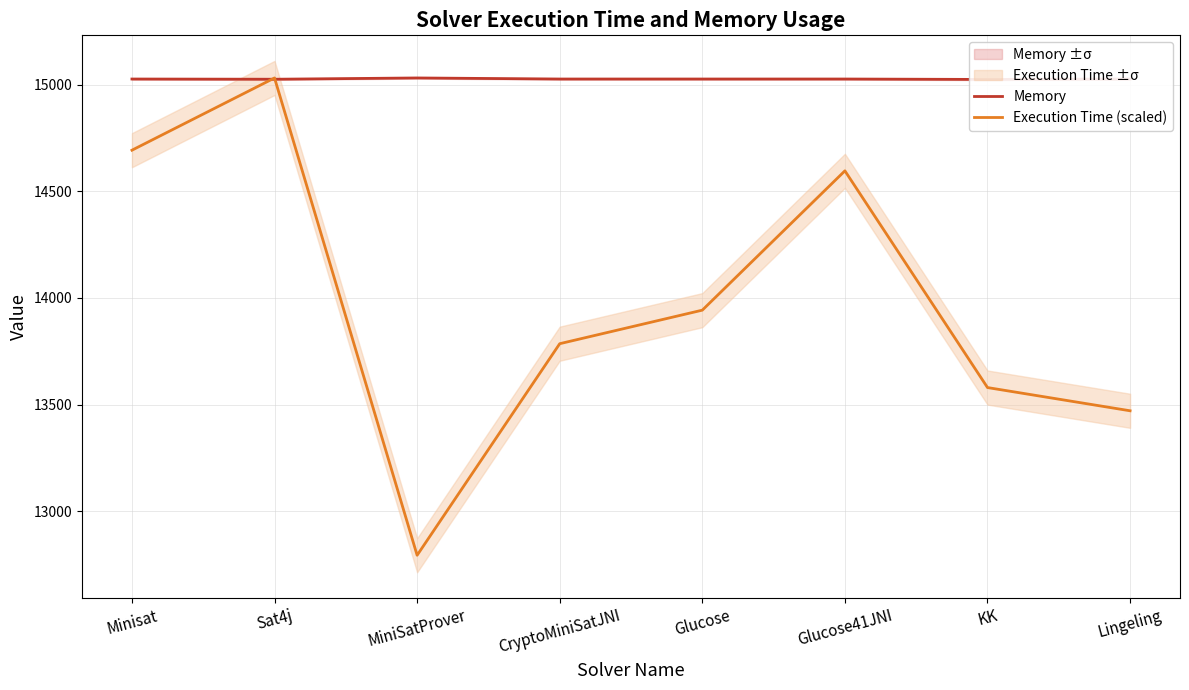

At which label does Execution Time (scaled) reach its minimum?

MiniSatProver